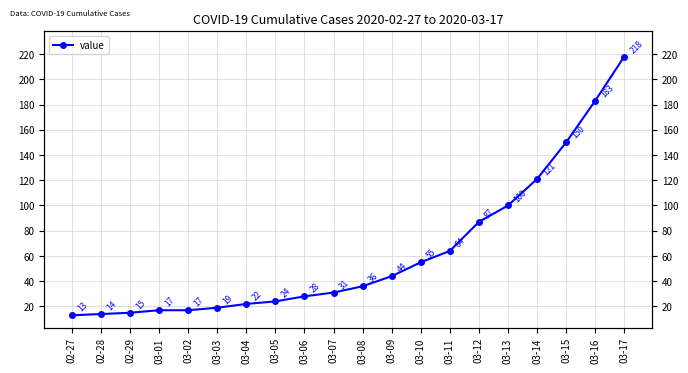

Which has a higher value, 03-09 or 03-16?

03-16